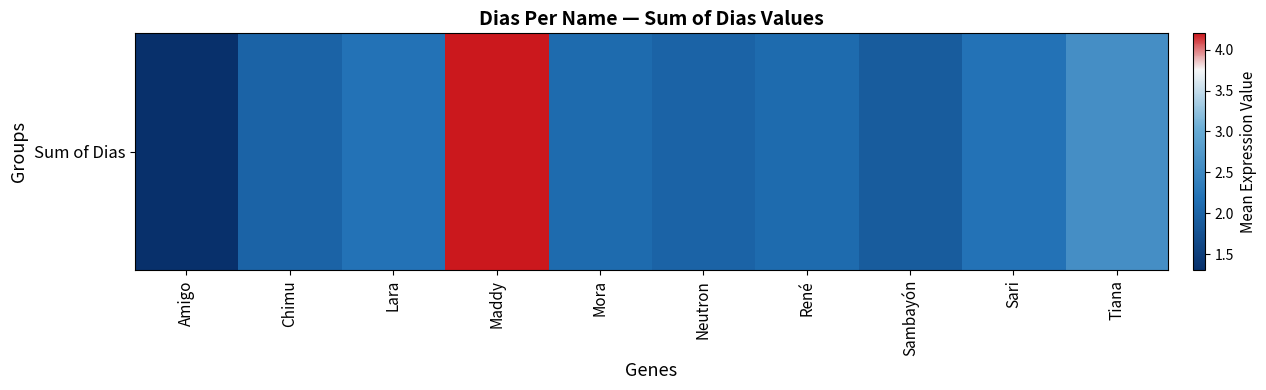

What is the minimum value shown in the chart?

1.3